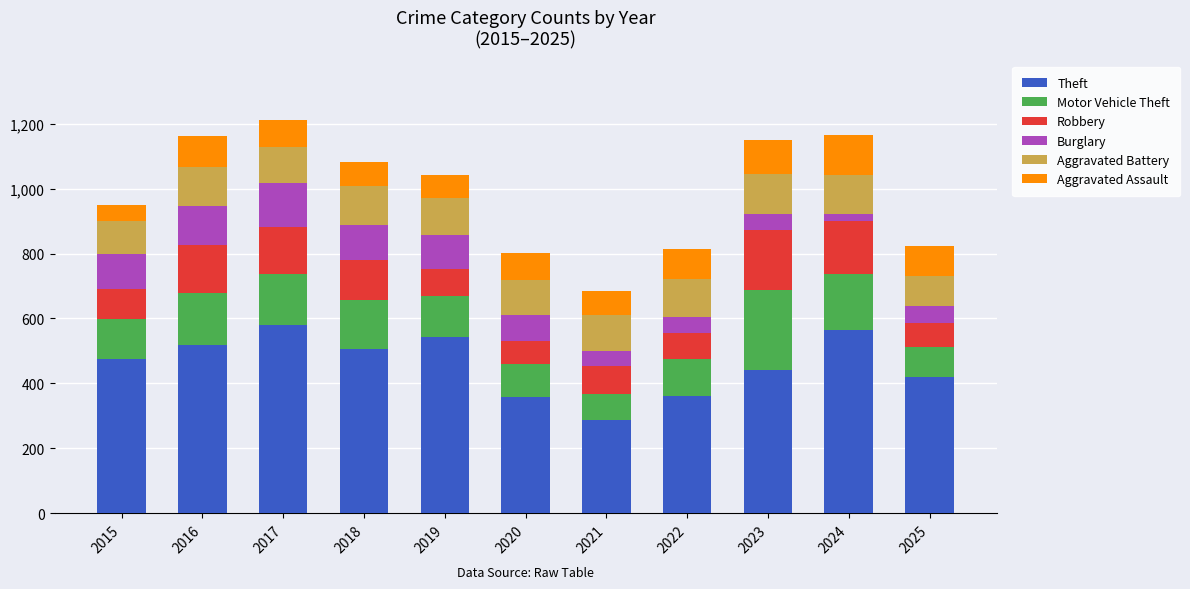

What is the difference between the second highest and minimum values in the Theft series?

277